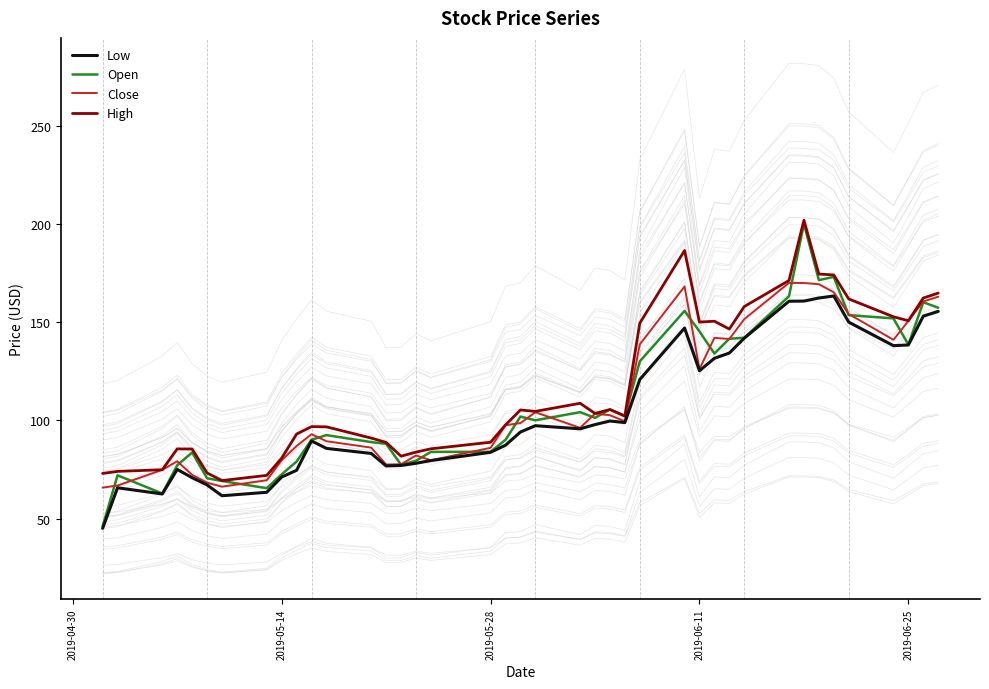

Is this an area chart (filled region under the line)?

No